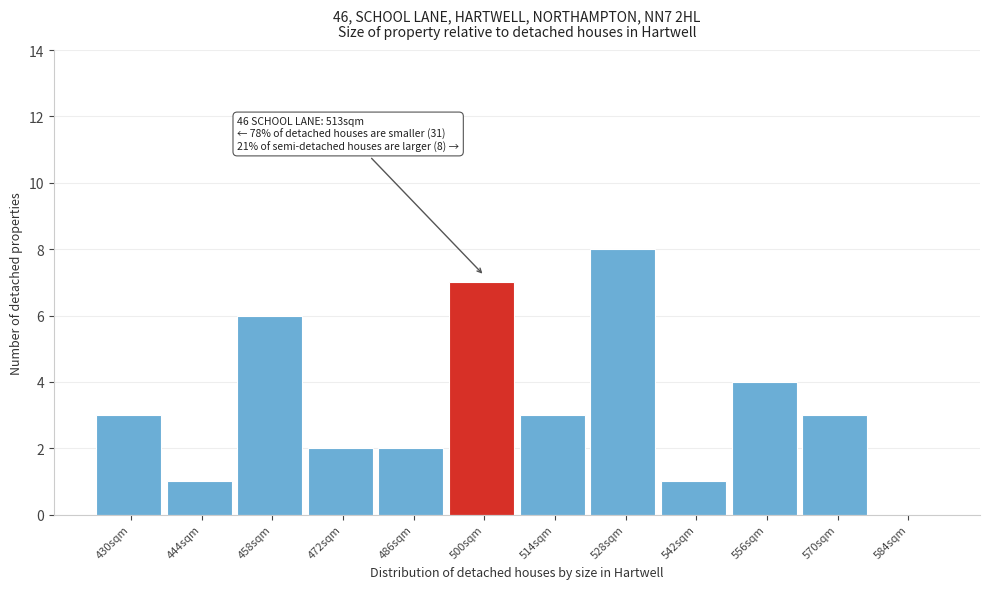

Reading left to right, list all the values displayed in this chart.

430sqm=3	444sqm=1	458sqm=6	472sqm=2	486sqm=2	500sqm=7	514sqm=3	528sqm=8	542sqm=1	556sqm=4	570sqm=3	584sqm=0